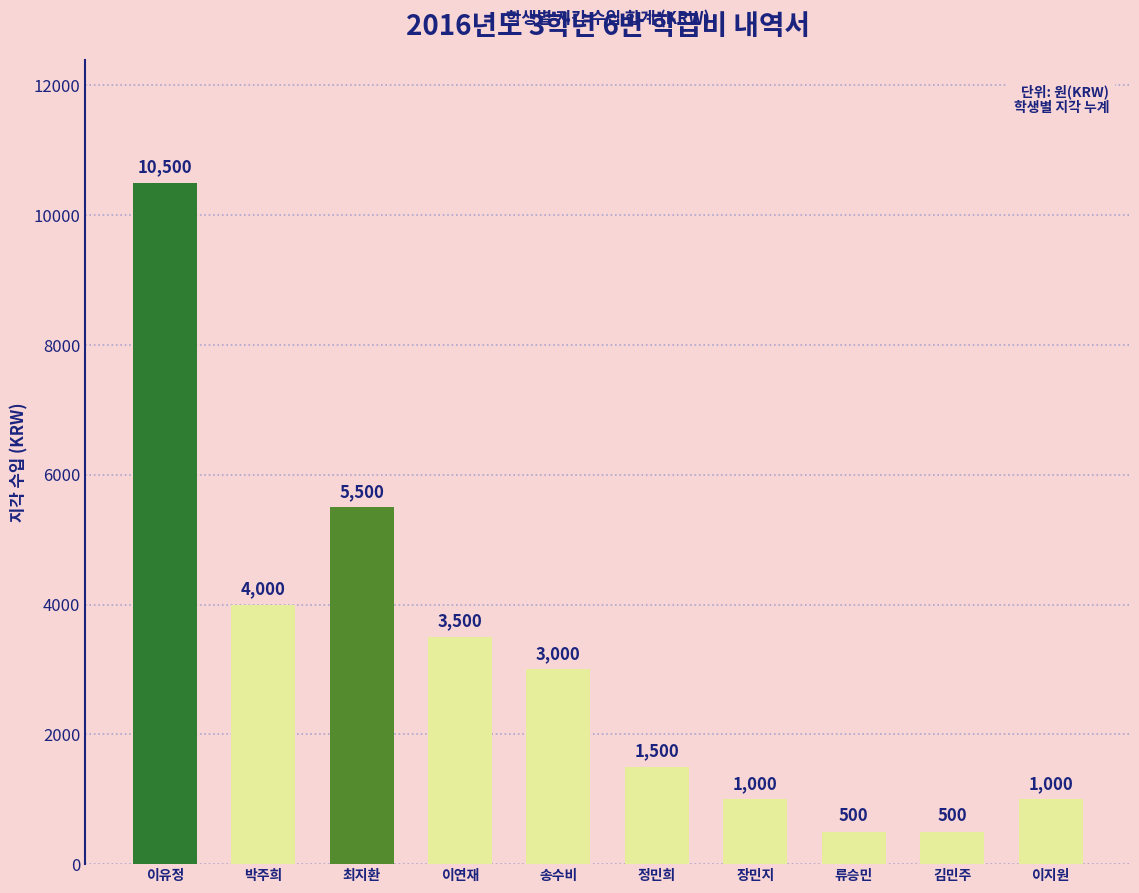

What is the sum of all values?

31000